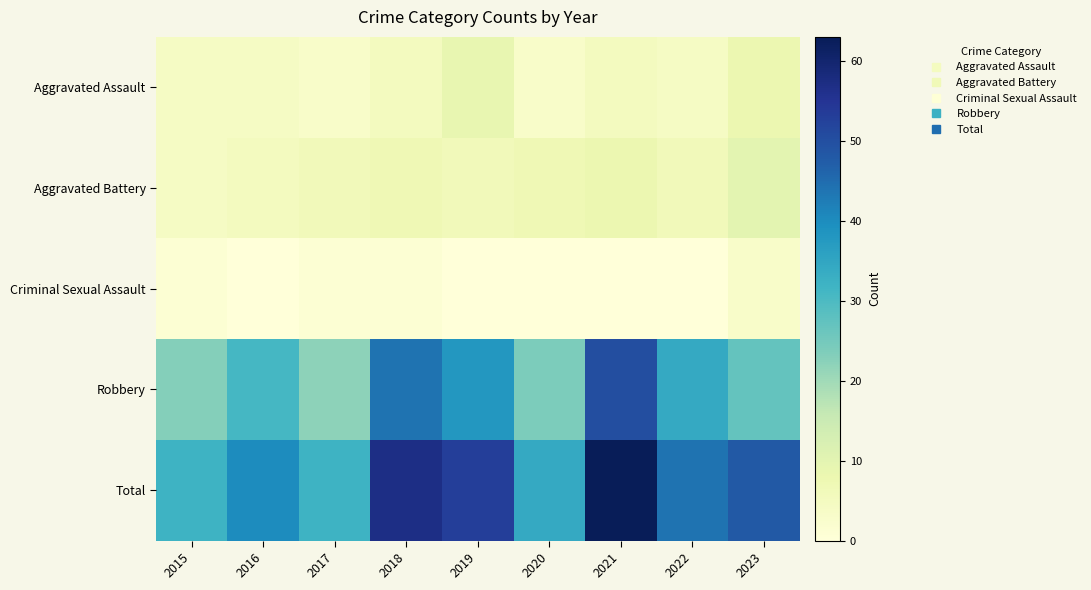

Reading left to right, list all the values displayed in this chart.

Aggravated Assault: 2015=4	2016=4	2017=3	2018=5	2019=9	2020=3	2021=5	2022=4	2023=8
Aggravated Battery: 2015=4	2016=5	2017=6	2018=7	2019=6	2020=7	2021=8	2022=6	2023=10
Criminal Sexual Assault: 2015=1	2016=0	2017=1	2018=1	2019=0	2020=0	2021=0	2022=0	2023=3
Robbery: 2015=23	2016=31	2017=22	2018=44	2019=38	2020=24	2021=50	2022=34	2023=27
Total: 2015=32	2016=40	2017=32	2018=57	2019=53	2020=34	2021=63	2022=44	2023=48